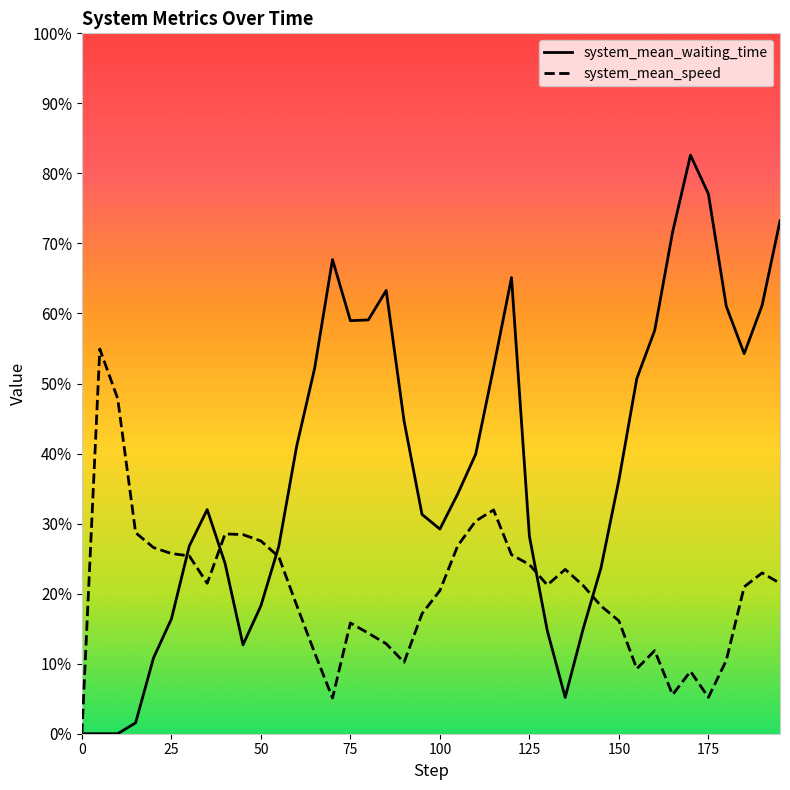

True or false: system_mean_speed has more than 0 points higher than both neighbors.

True